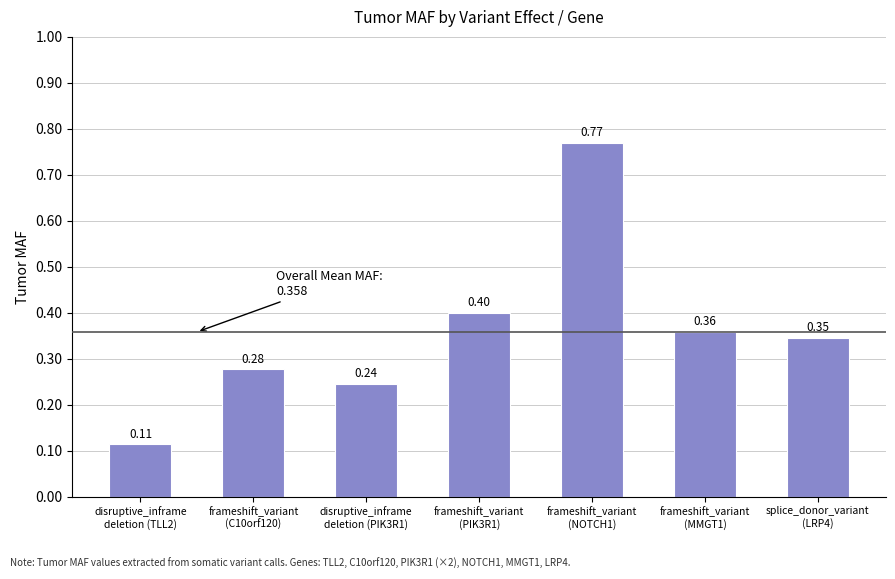

What is the average value?

0.4